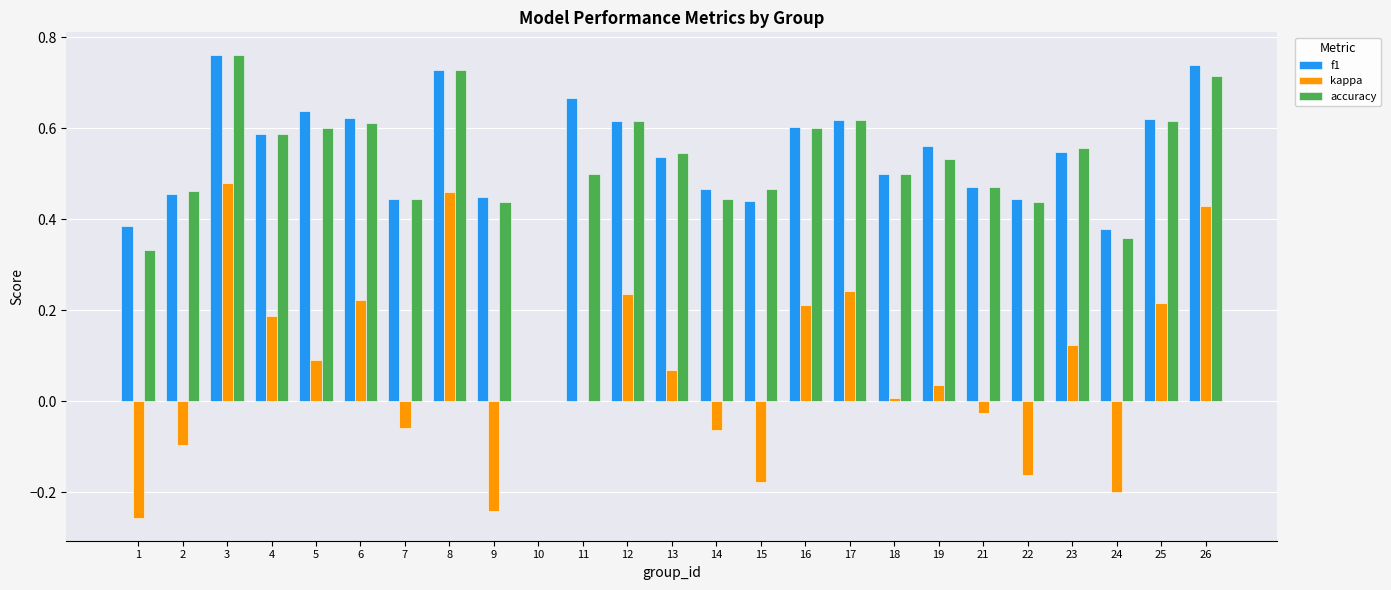

Is the value of accuracy at 1 greater than the value of kappa at 7?

Yes